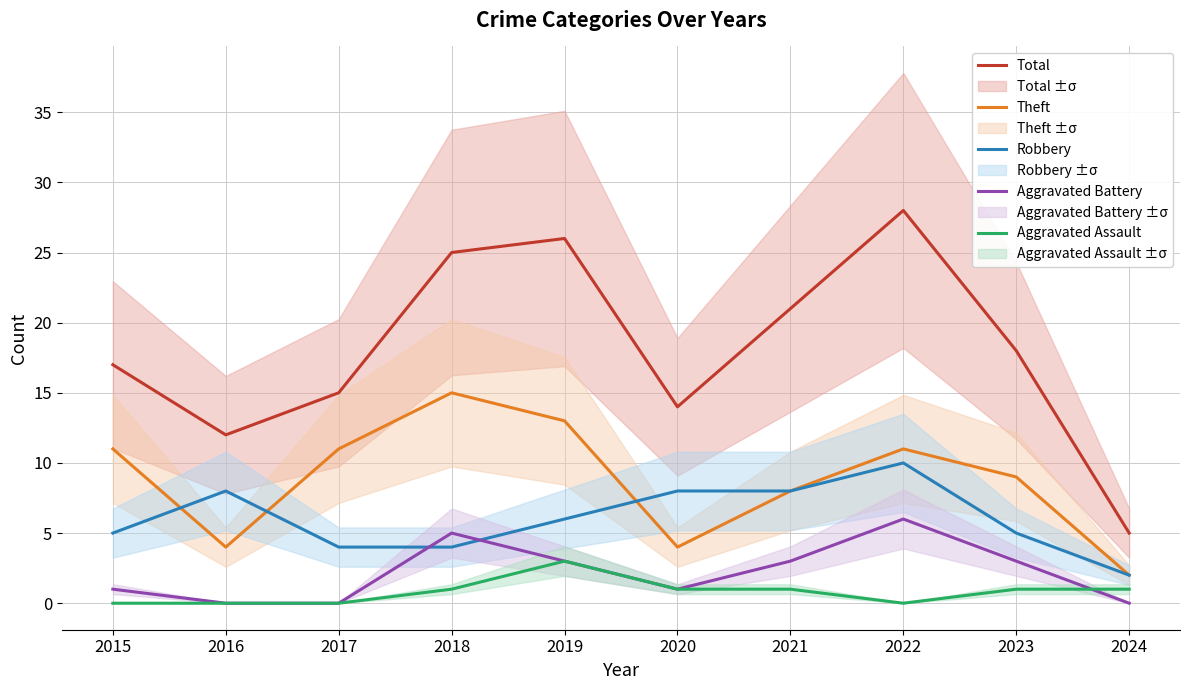

Is it true that Total equals 7 at 2015?

False